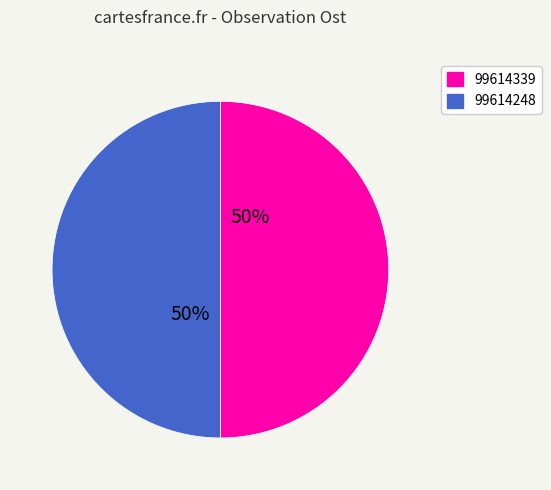

Is the sum of 99614248 and 99614339 greater than half?

Yes